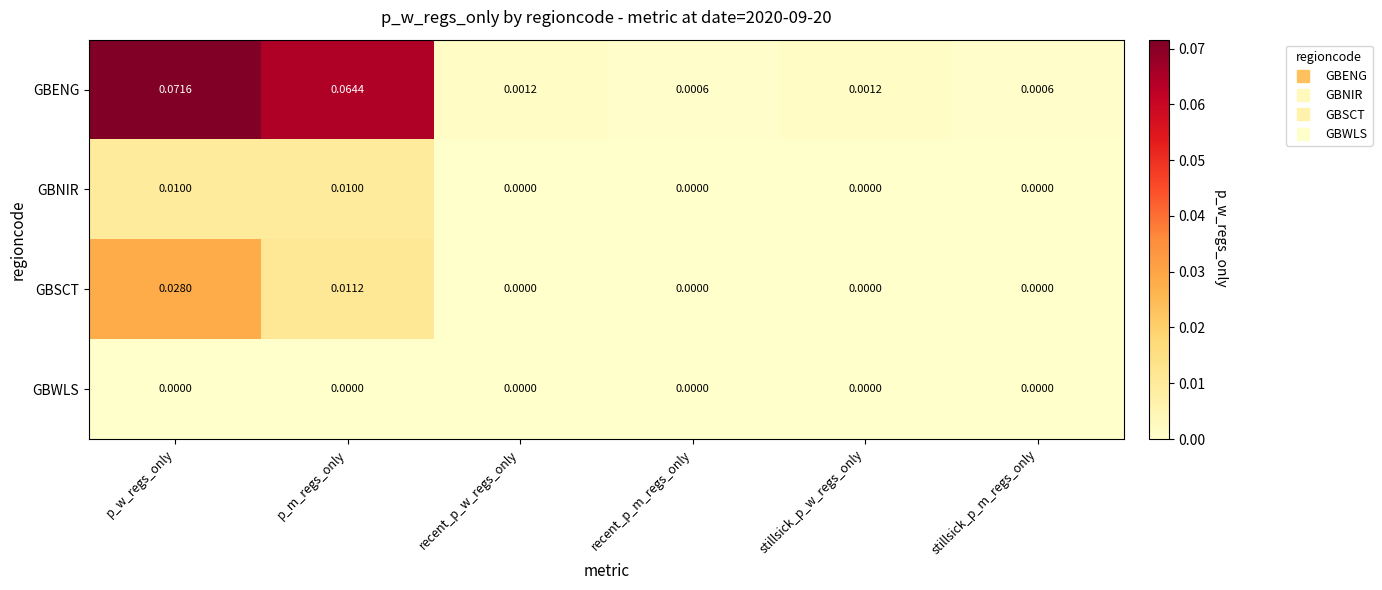

Count the number of data series in this chart.

4